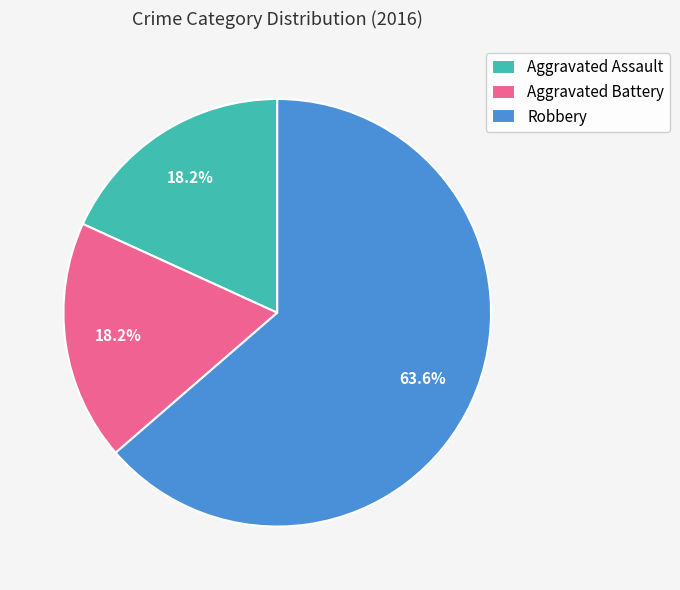

Does any single category account for the majority?

Yes